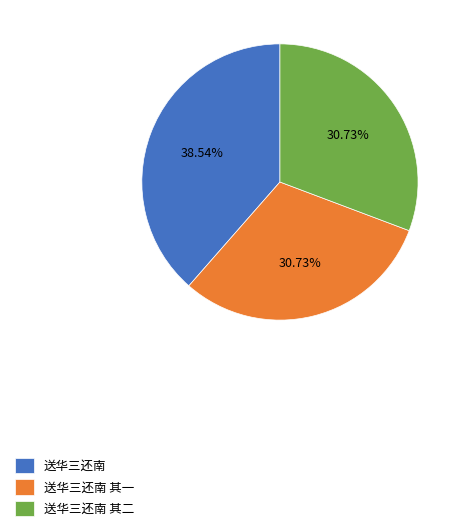

To the nearest percent, what percentage of the pie is 送华三还南 其一?

31%